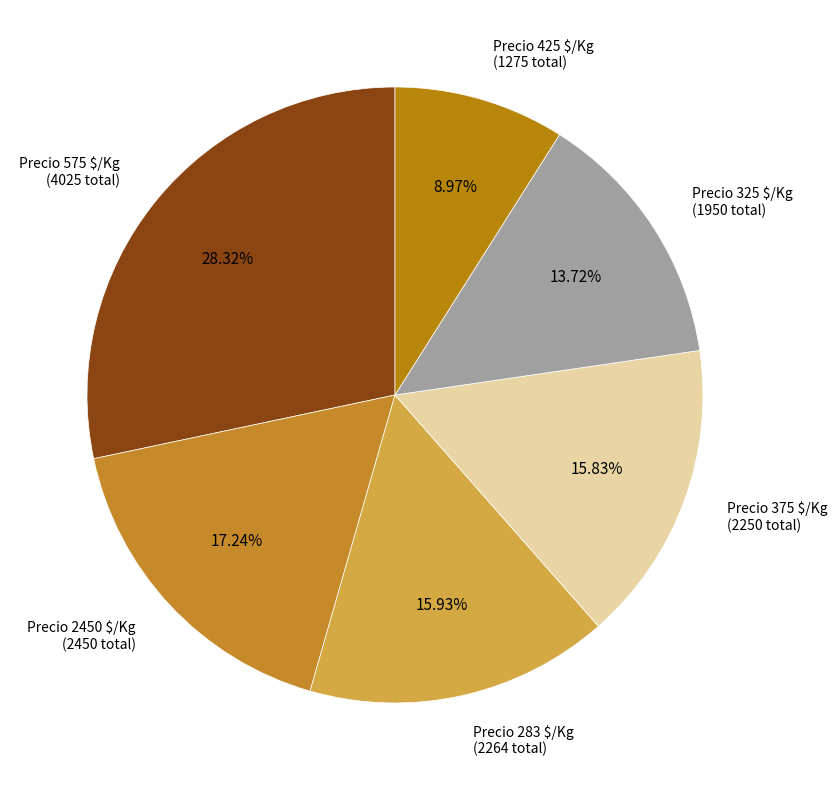

Does Precio 425 $/Kg account for over 50% of the chart?

No